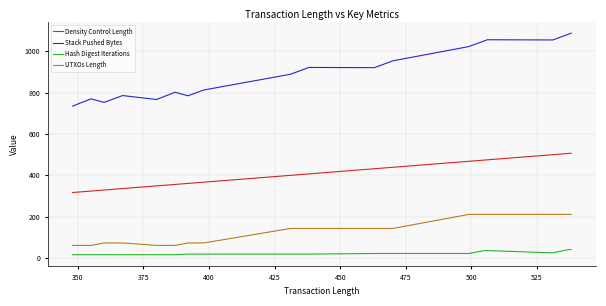

Is the value of Hash Digest Iterations at 18 greater than the value of Stack Pushed Bytes at 475?

No